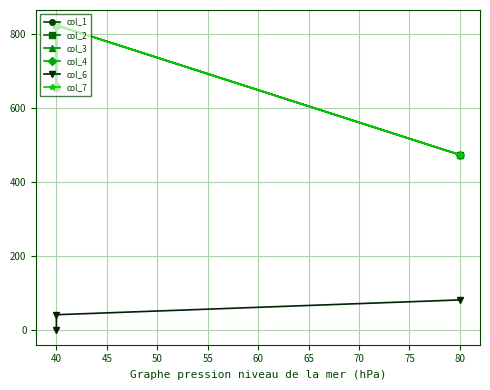

What is the sum of all col_4 values?

1950.7